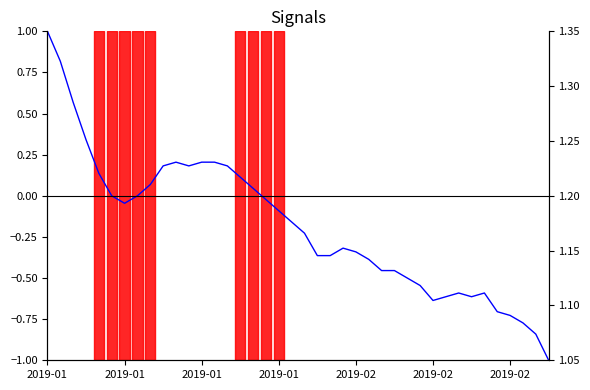

Where is prt_stock_x nearest to the value 0?

2019-02